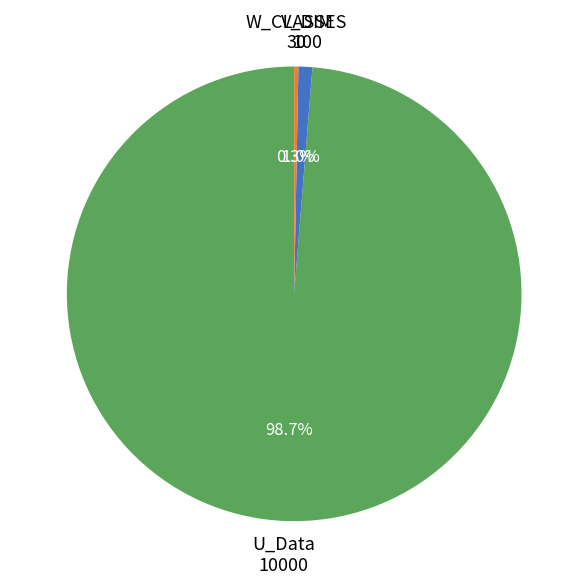

Count the number of slices in the pie.

3